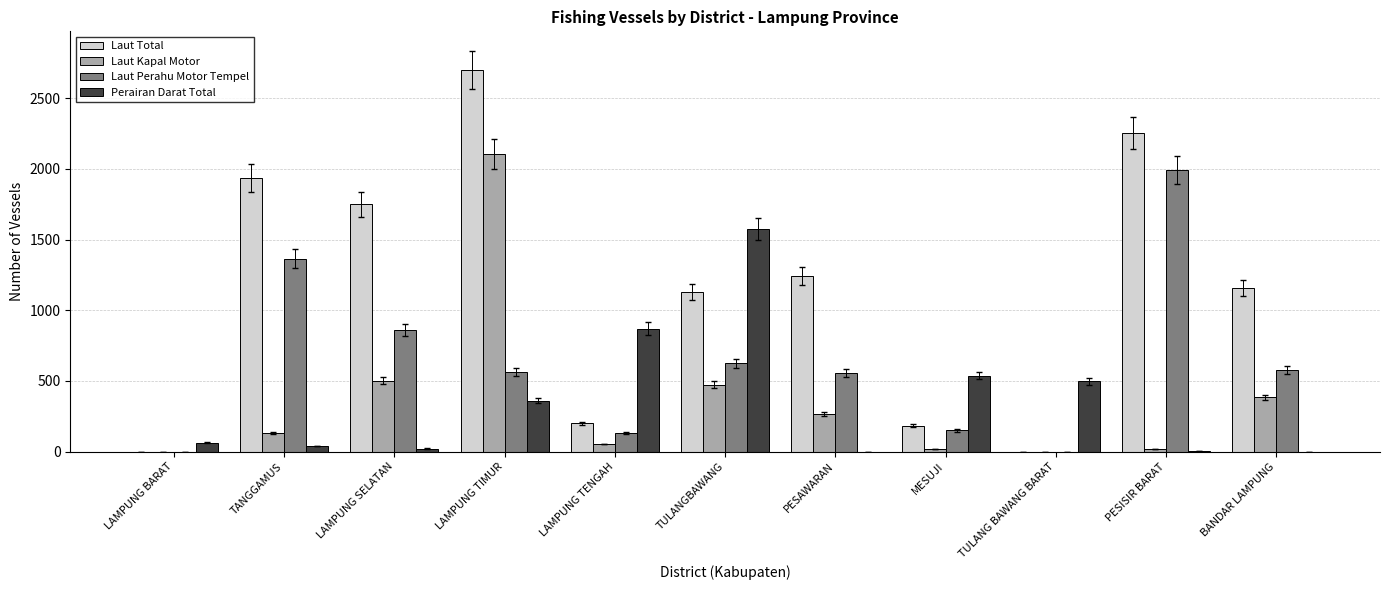

At which category is the sum across all series the highest?

LAMPUNG TIMUR